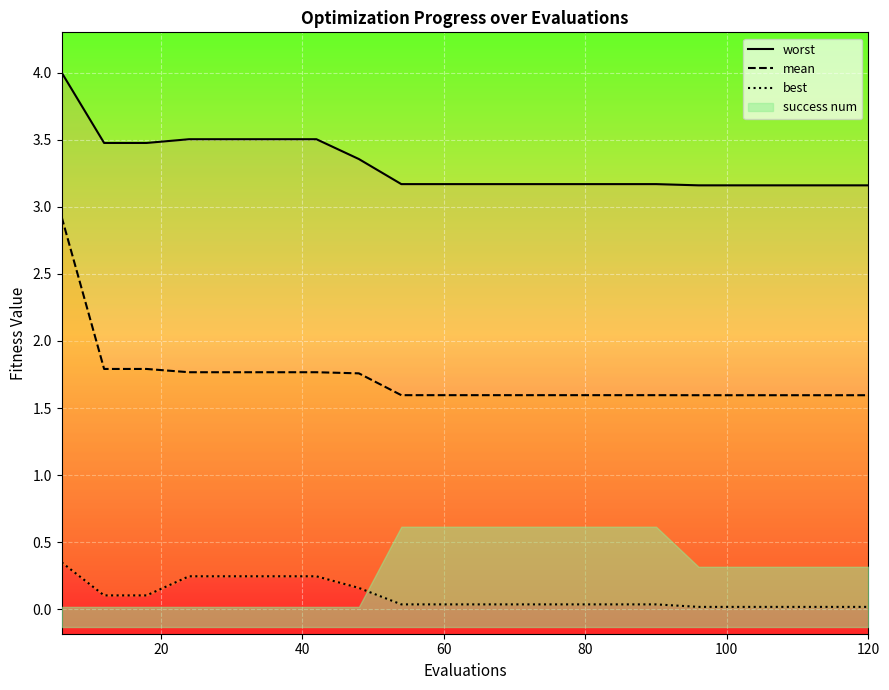

True or false: mean has more than 1 interior local peaks.

False